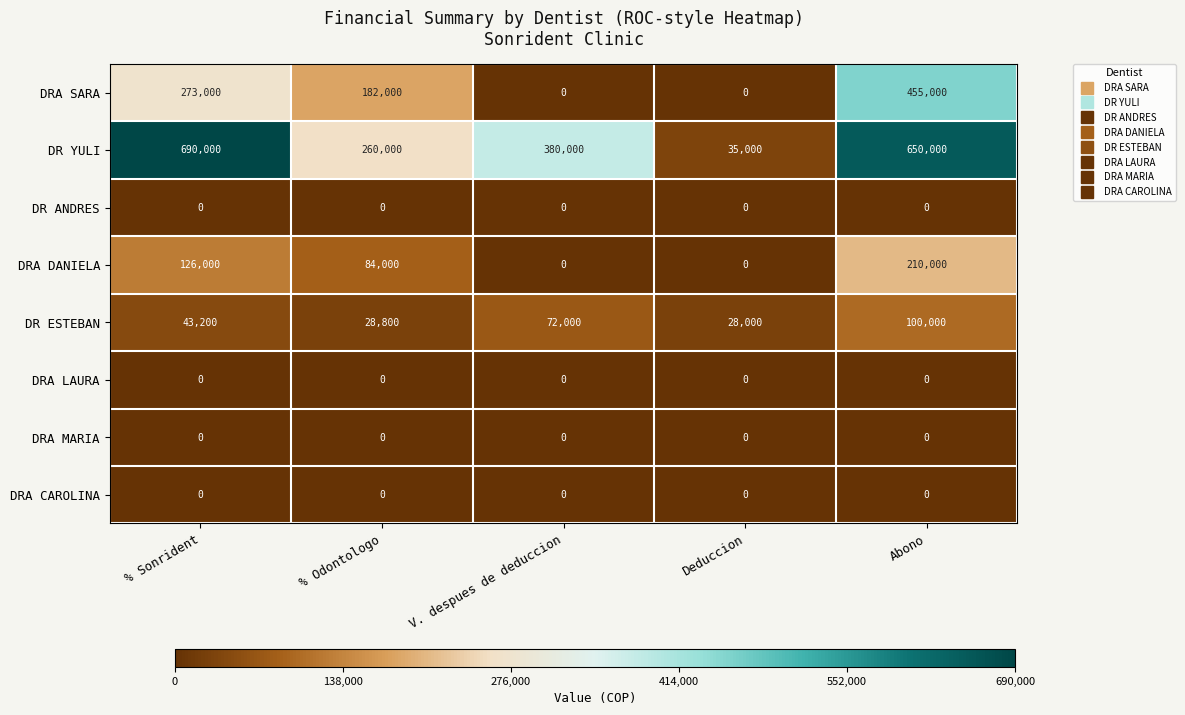

Rank the categories by DR ESTEBAN value from lowest to highest.

Deduccion, % Odontologo, % Sonrident, V. despues de deduccion, Abono